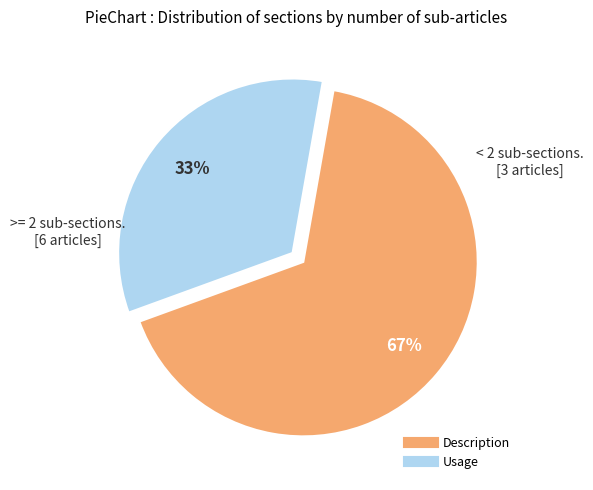

How many slices are in this pie chart?

2